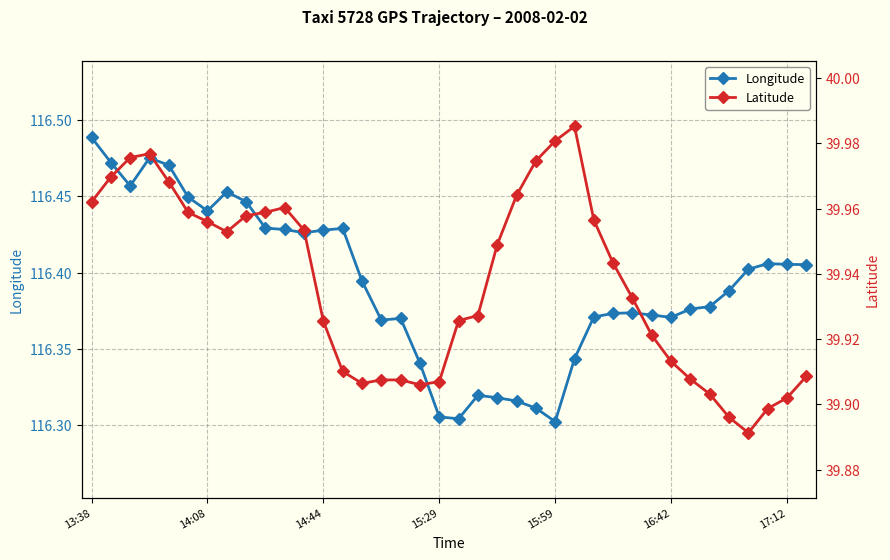

True or false: Longitude and Latitude cross at least once.

False